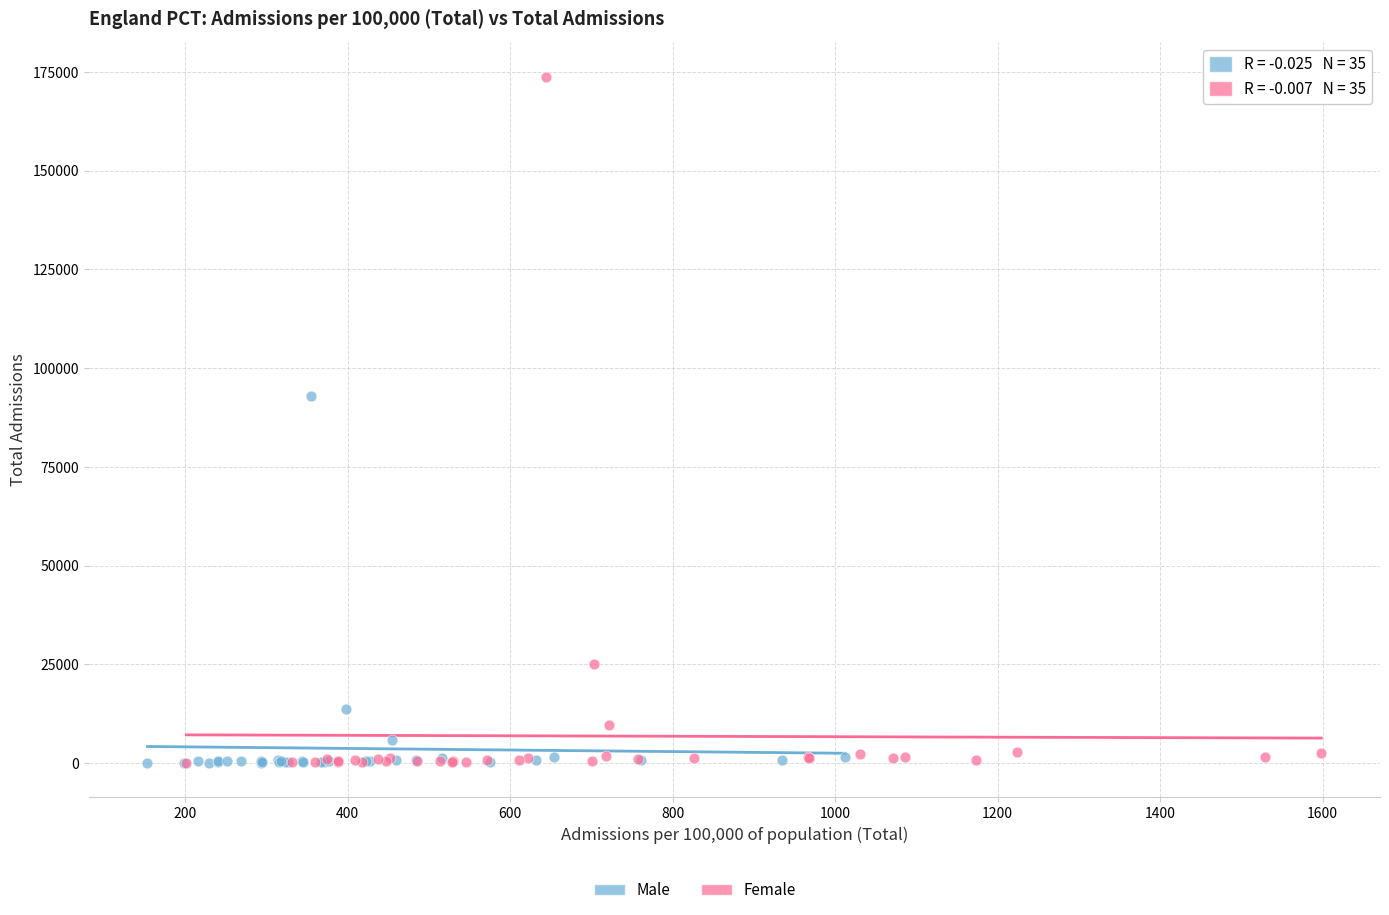

Which series reaches the maximum Y coordinate?

Female